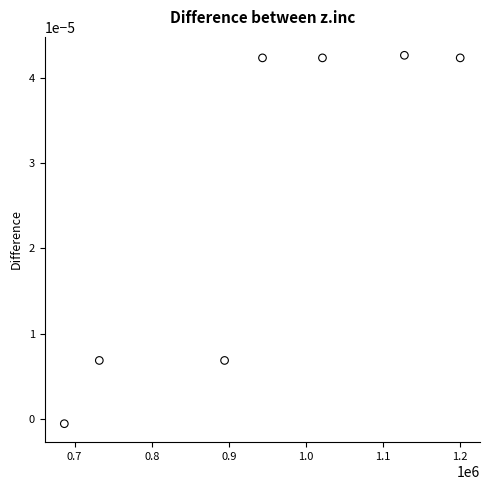

What is the range of X values (max minus min)?

513600.0